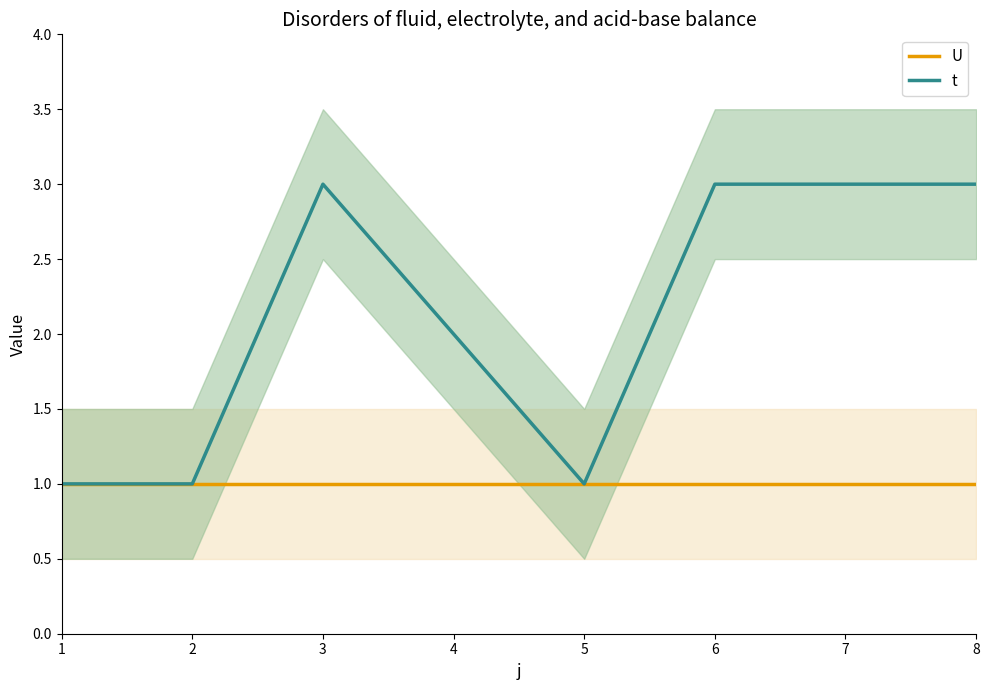

Reading left to right, list all the values displayed in this chart.

U: 1	1	1	1	1	1	1	1
t: 1	1	3	2	1	3	3	3